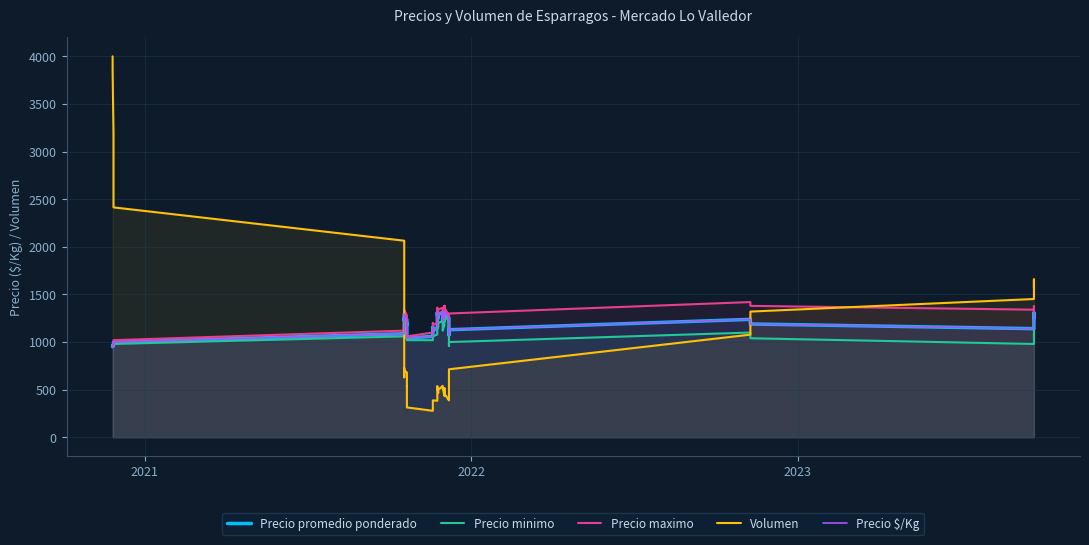

How many data points in Volumen are less than 538?

20